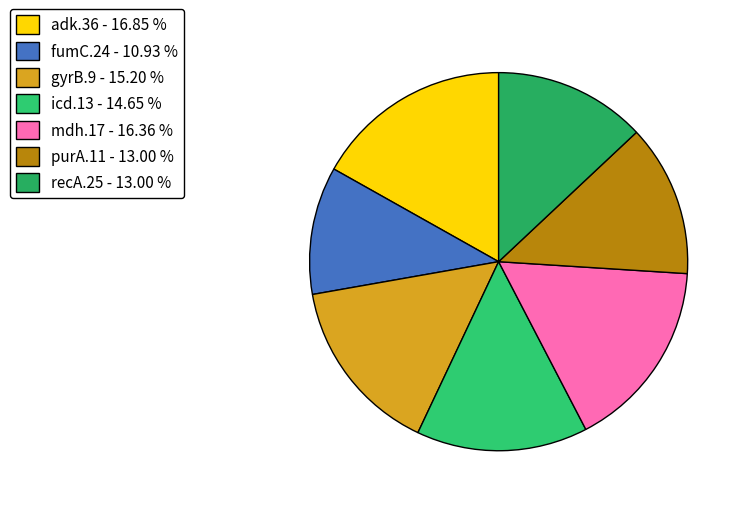

How many segments does this pie chart have?

7